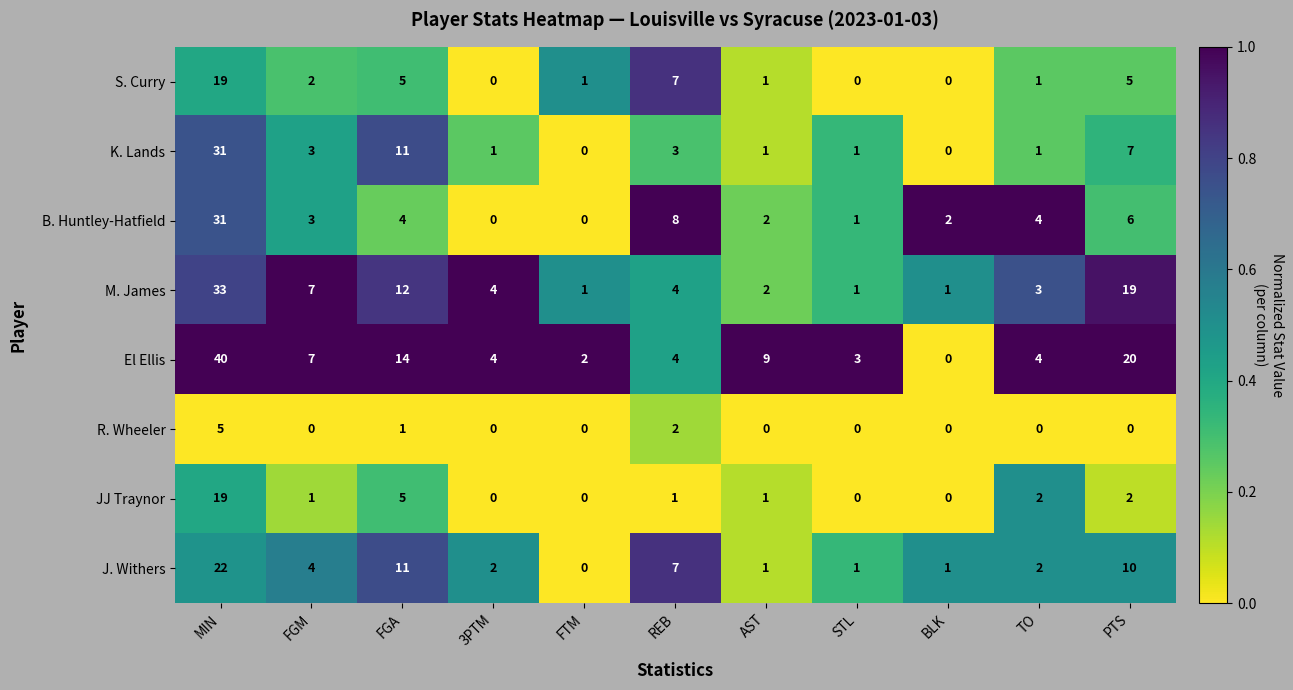

Count the number of categories in the chart.

11